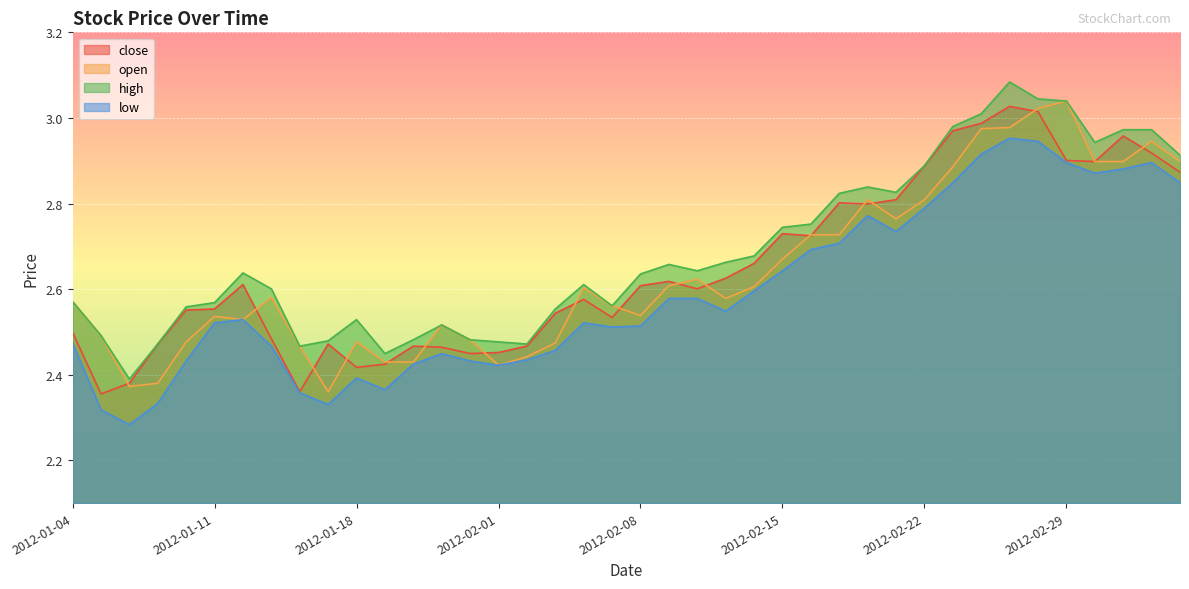

True or false: open and high intersect in this chart.

False